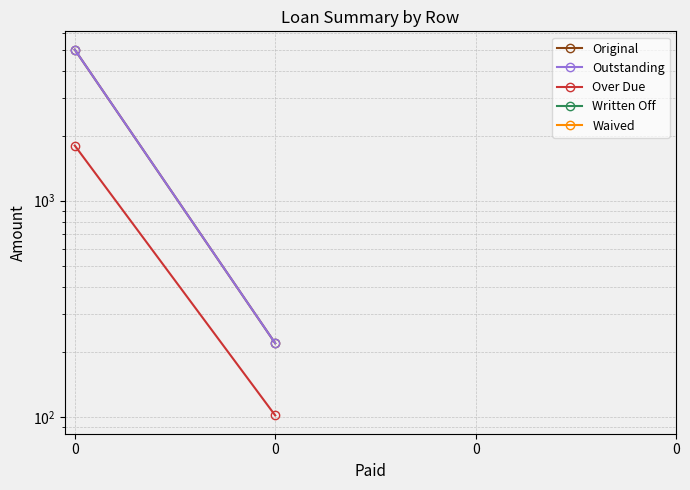

True or false: Over Due and Original intersect in this chart.

False